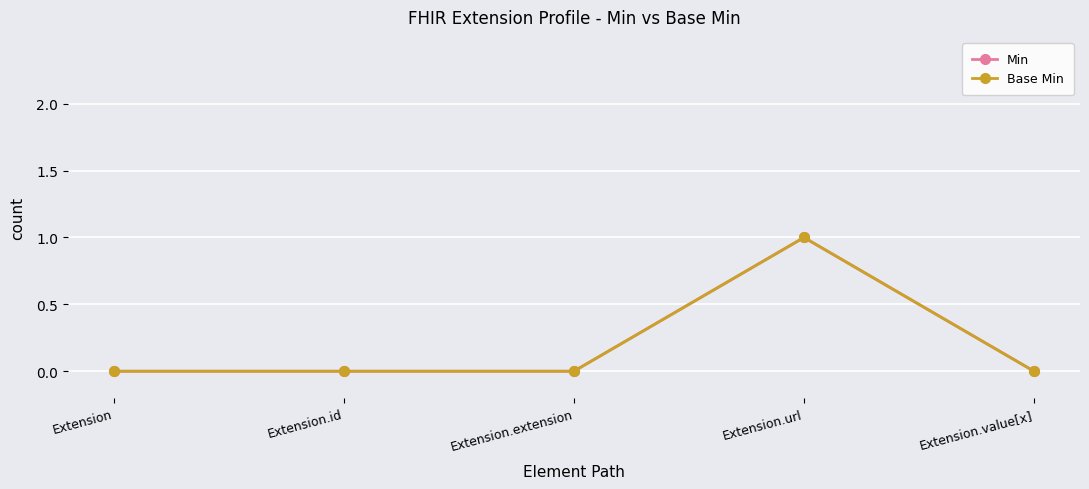

Reading right to left, what are all the values shown in this chart?

Min: Extension.value[x]=0	Extension.url=1	Extension.extension=0	Extension.id=0	Extension=0
Base Min: Extension.value[x]=0	Extension.url=1	Extension.extension=0	Extension.id=0	Extension=0